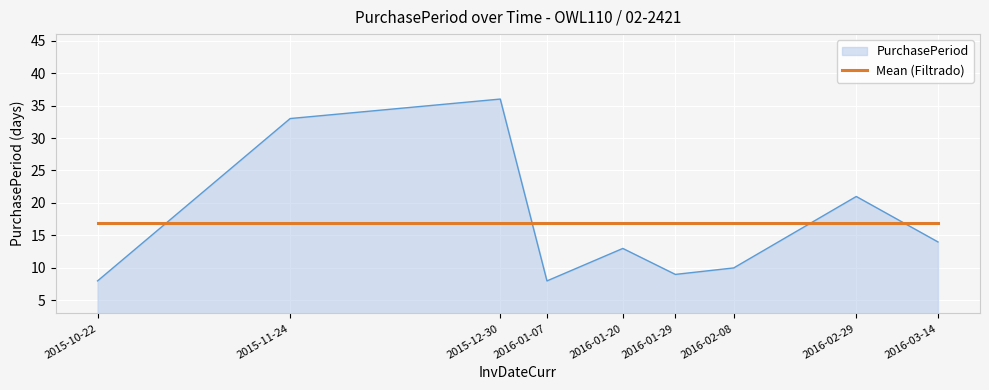

What is the difference between the maximum and minimum values in the PurchasePeriod series?

28.0